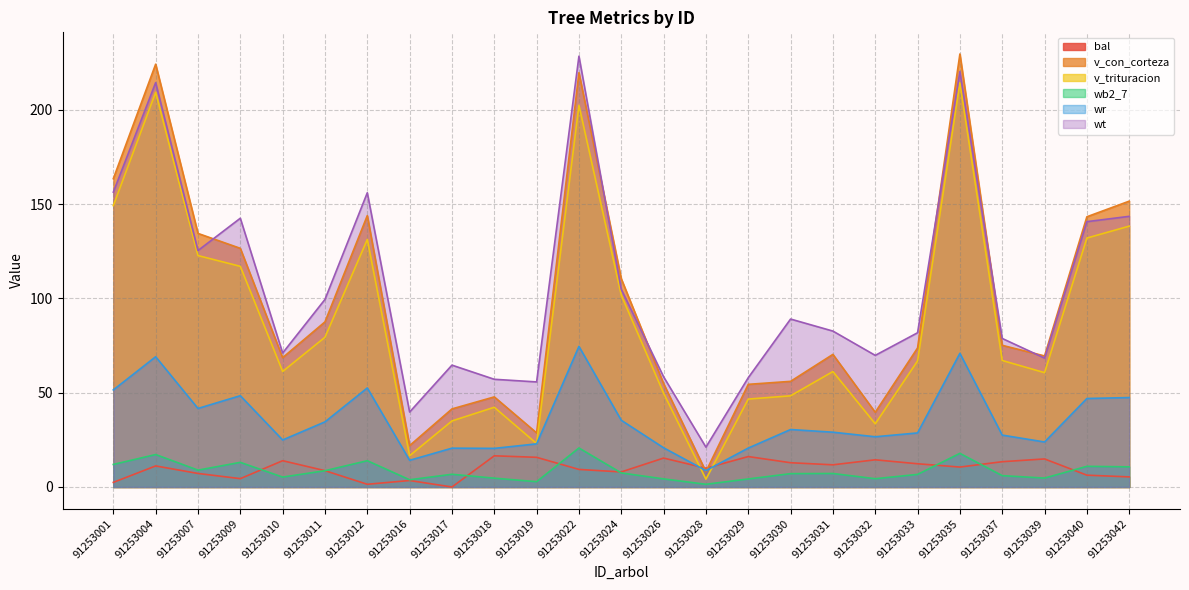

True or false: wb2_7 and wr intersect in this chart.

False